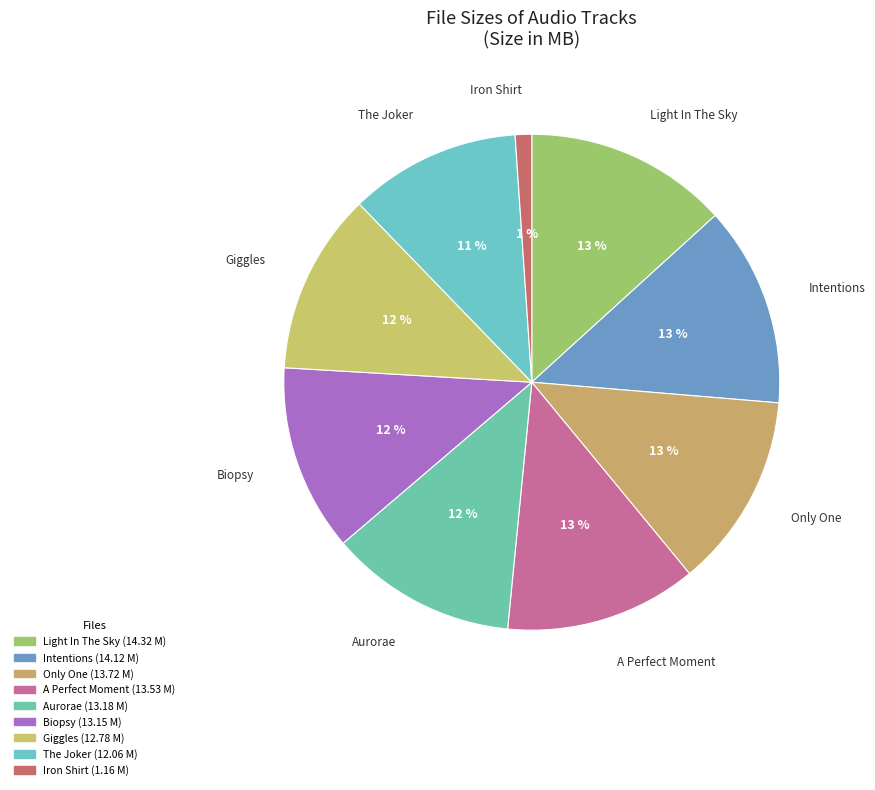

Is it true that Only One is 1% of the pie?

False